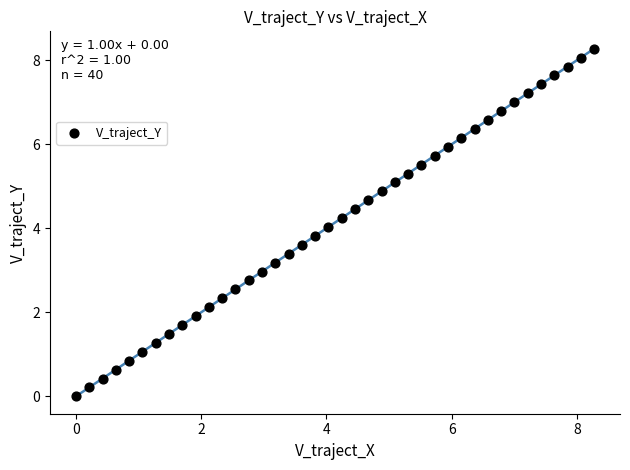

What is the range of Y values (max minus min)?

8.3